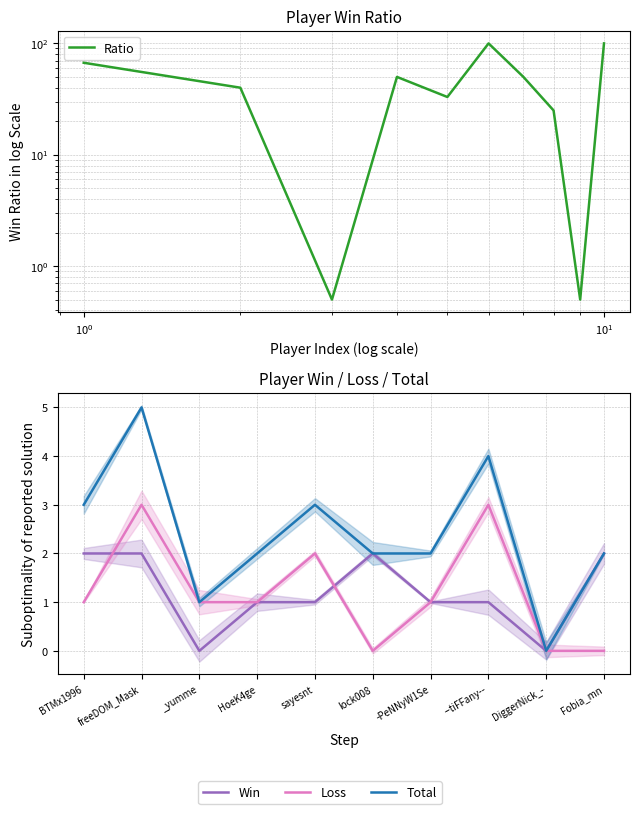

What is the approximate value of Loss at _yumme?

1.0